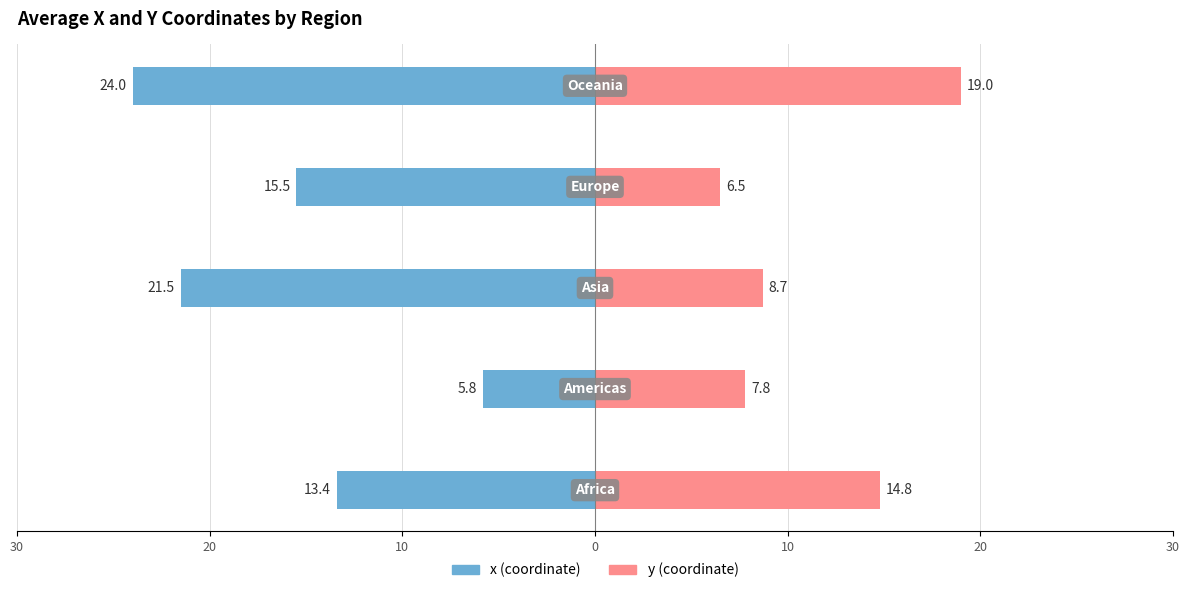

How many values in the y (coordinate) series are below 8?

2